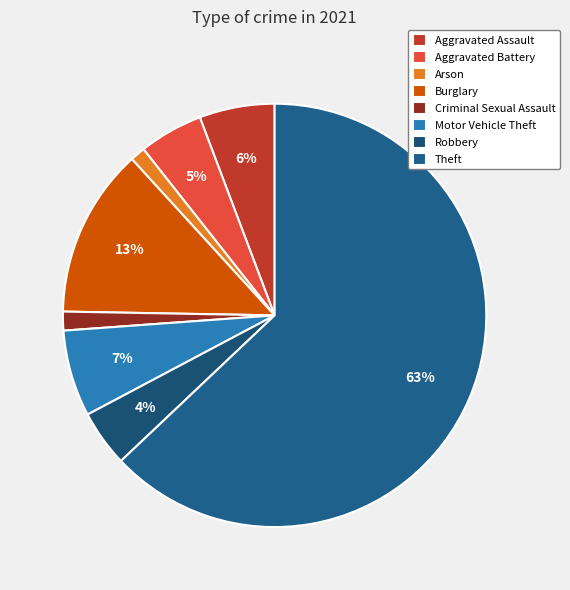

What is the majority slice?

Theft